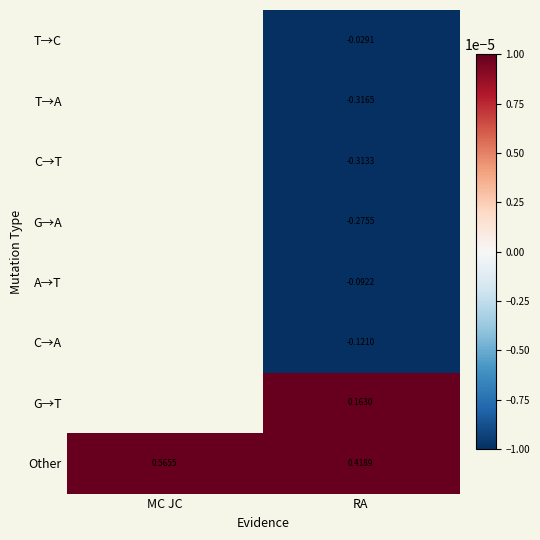

Rank the series at RA from highest to lowest value.

Other, G→T, T→C, A→T, C→A, G→A, C→T, T→A